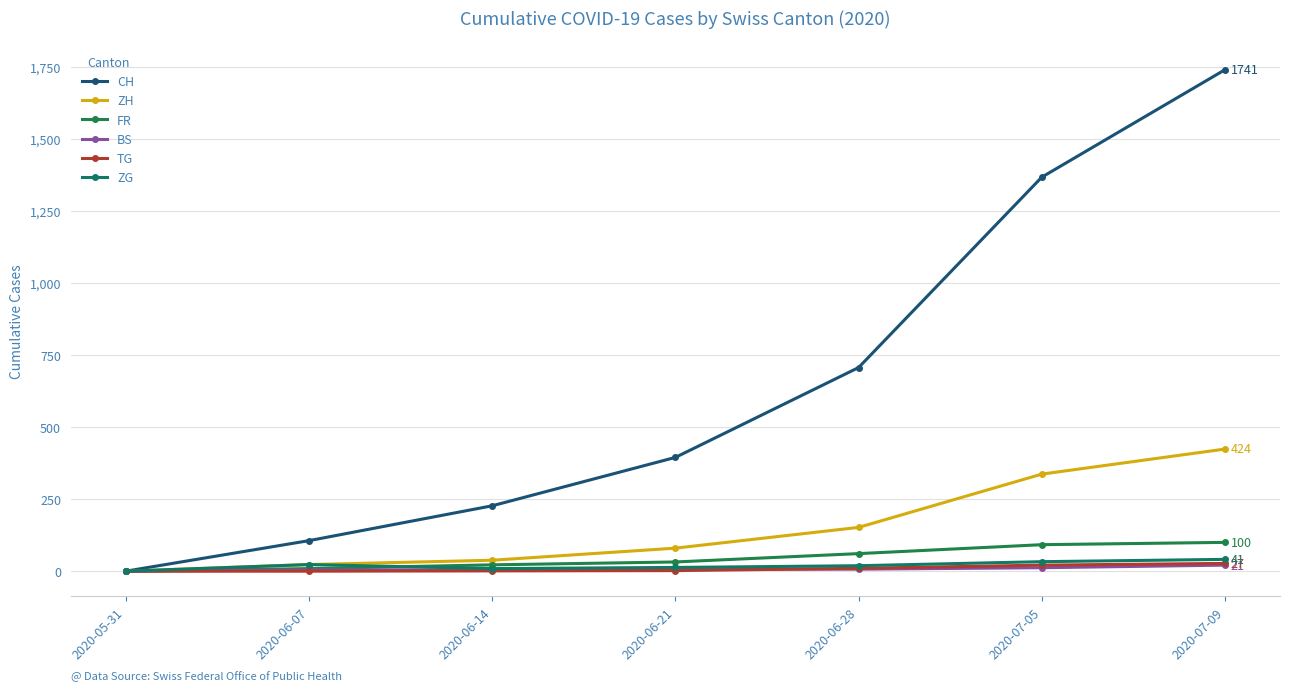

How many distinct data groups are displayed?

6